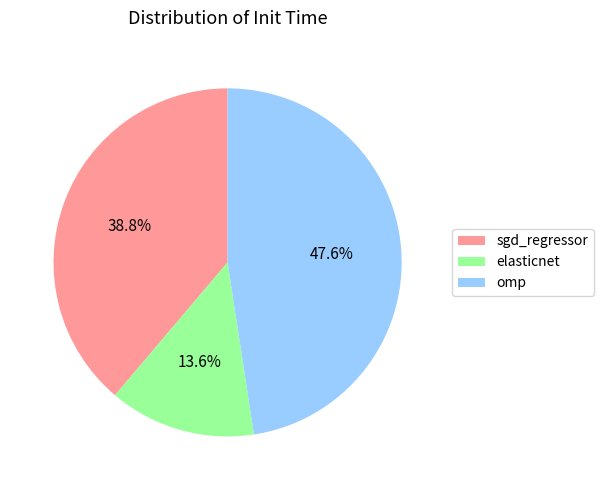

How many segments does this pie chart have?

3